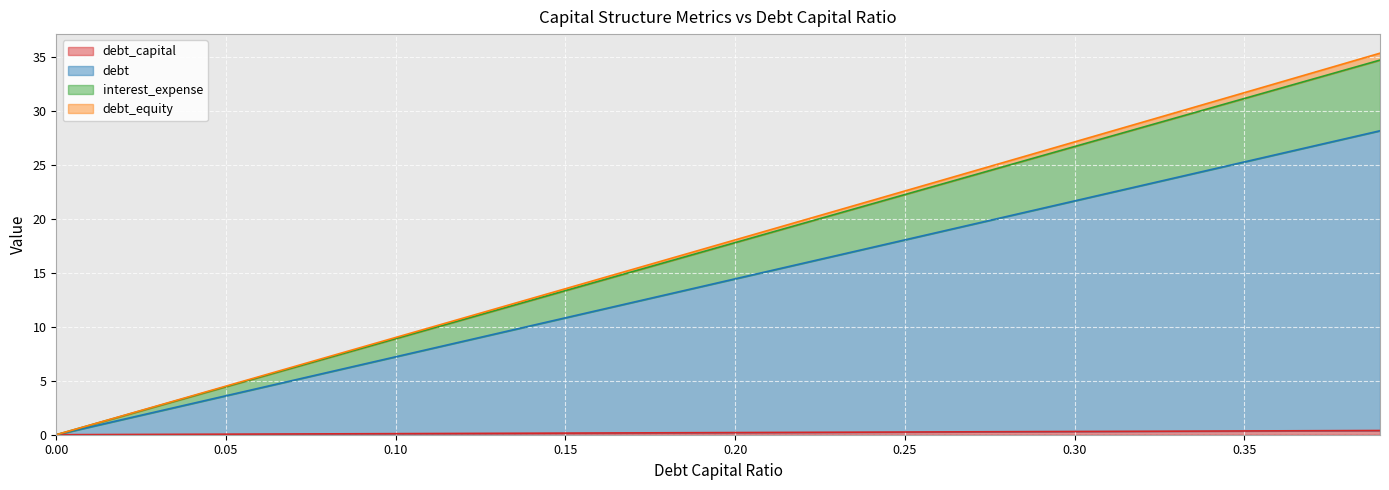

Count the number of data series in this chart.

4